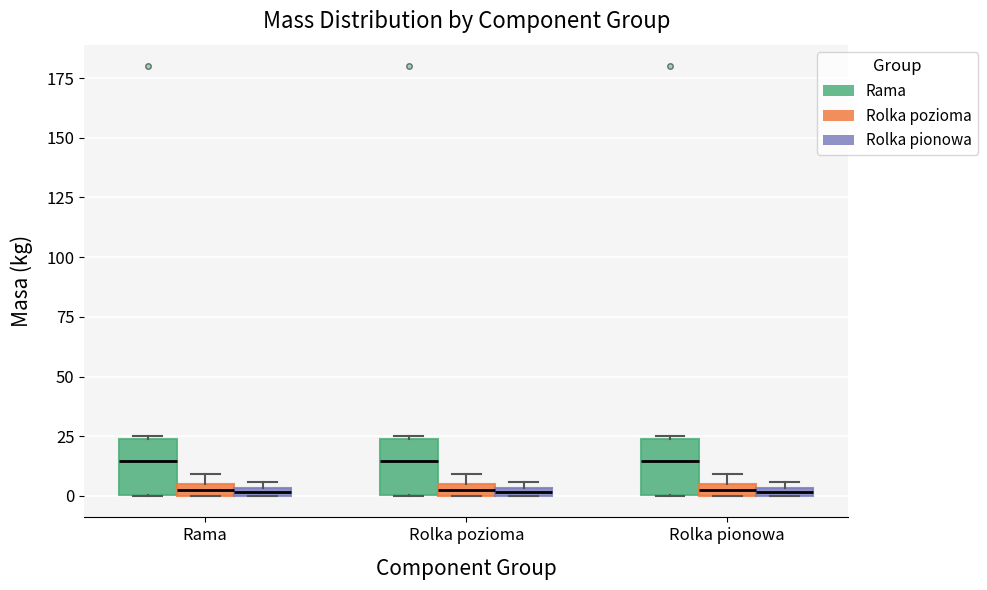

Where is the upper edge of the box for Rolka pionowa (Rolka pionowa) on the y-axis? The values are not printed on the chart, so give them approximately, as read against the axis.

5